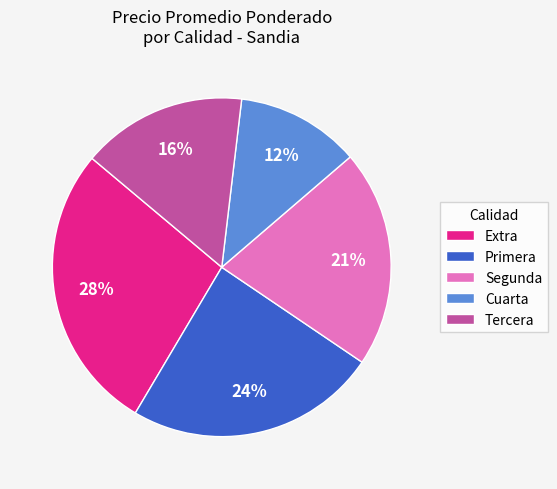

True or false: Cuarta accounts for 12% of the total.

True